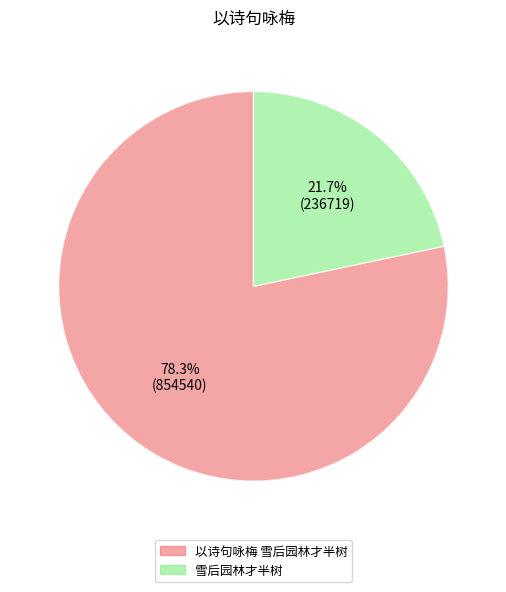

Count the number of slices in the pie.

2